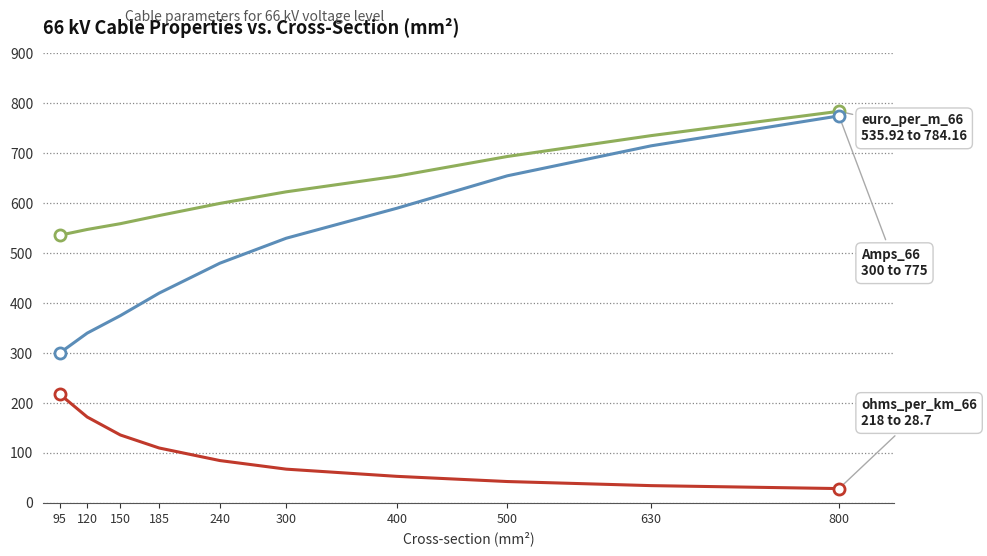

Reading right to left, transcribe all the data shown in this chart.

euro_per_m_66: 800=784.2	630=735.4	500=693.7	400=654.2	300=622.9	240=599.7	185=575.4	150=559.1	120=547.5	95=535.9
Amps_66: 800=775.0	630=715.0	500=655.0	400=590.0	300=530.0	240=480.0	185=420.0	150=375.0	120=340.0	95=300.0
ohms_per_km_66: 800=28.7	630=34.6	500=42.8	400=53.2	300=67.6	240=84.8	185=110.0	150=136.0	120=172.0	95=218.0